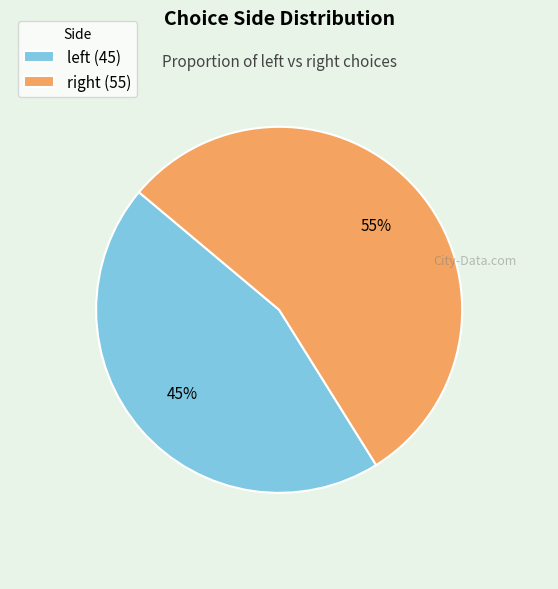

Is there any slice that represents more than half of the pie?

Yes